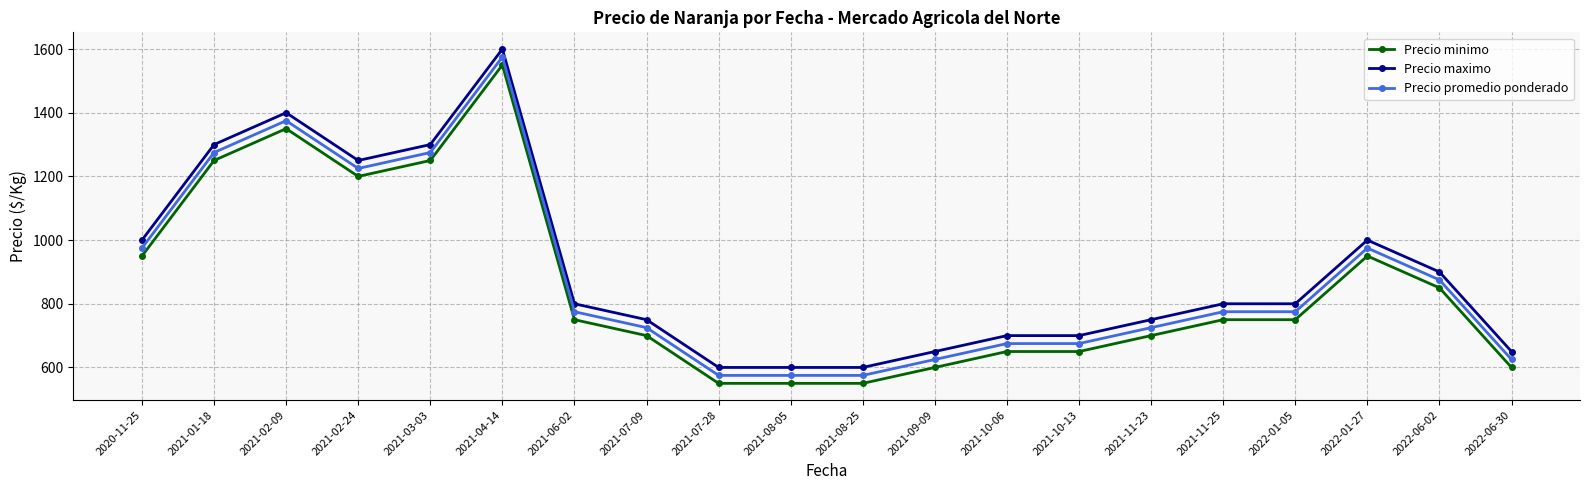

True or false: Precio promedio ponderado and Precio minimo cross at least once.

False